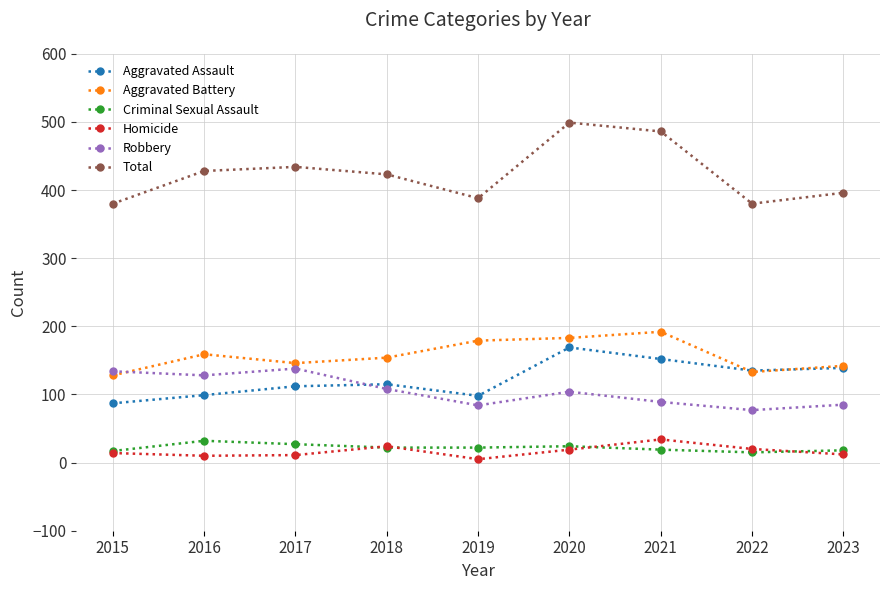

True or false: Homicide and Aggravated Assault intersect in this chart.

False